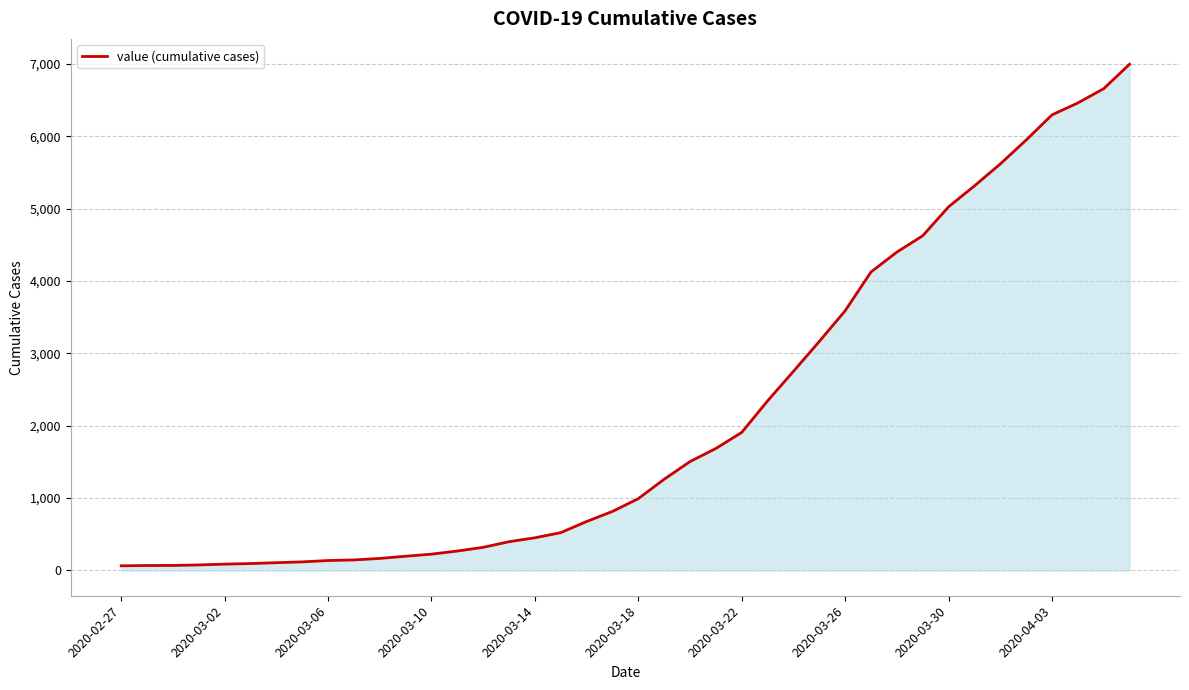

What is the maximum value shown in the chart?

6994